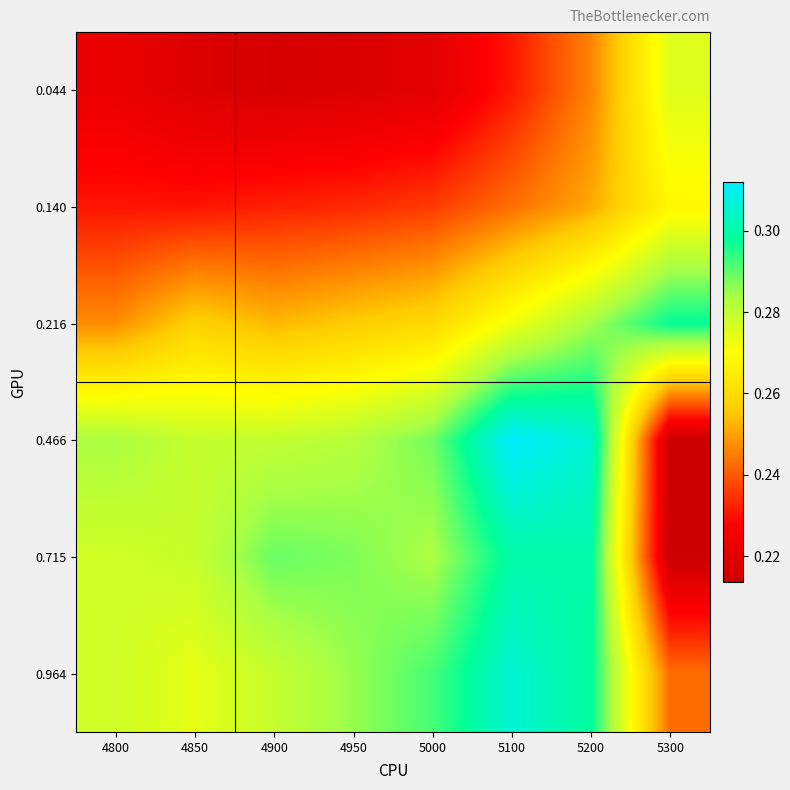

How many distinct data groups are displayed?

6